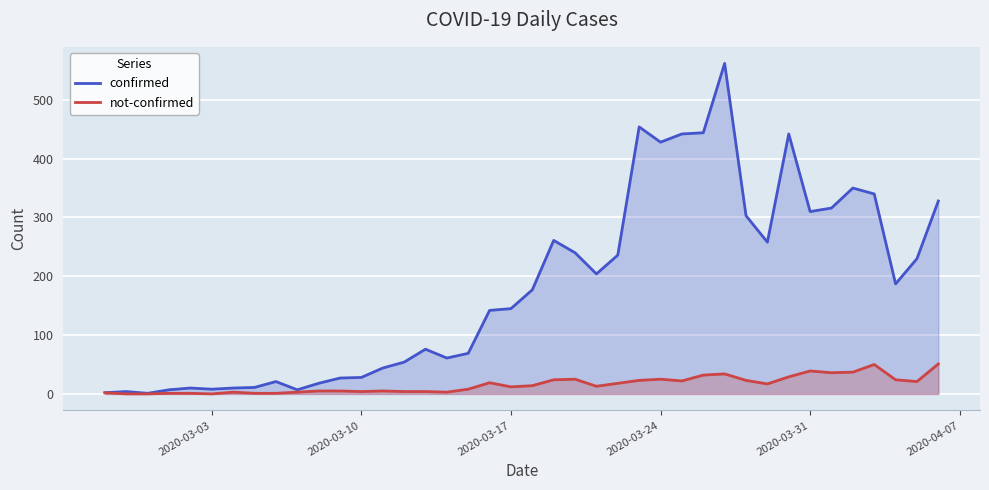

What is the difference between the maximum and minimum values in the confirmed series?

561